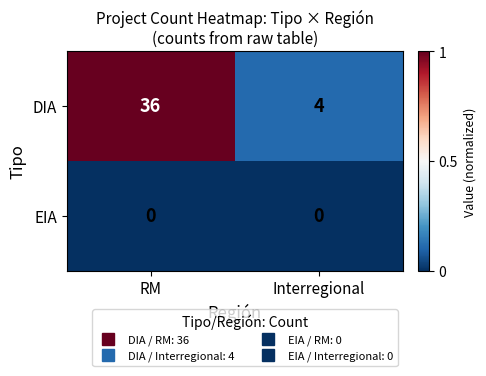

List the series in order of their overall mean, lowest first.

EIA, DIA